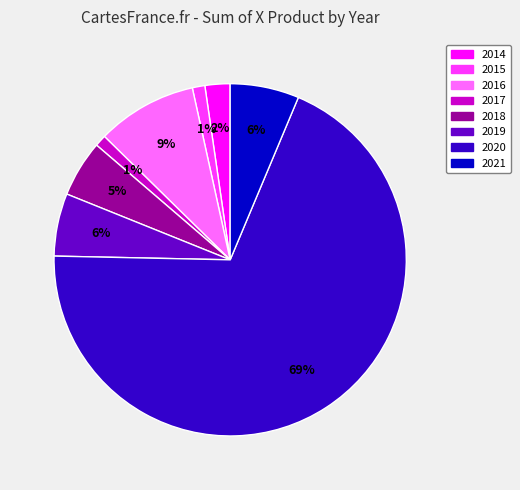

Is the sum of 2016 and 2017 greater than half?

No